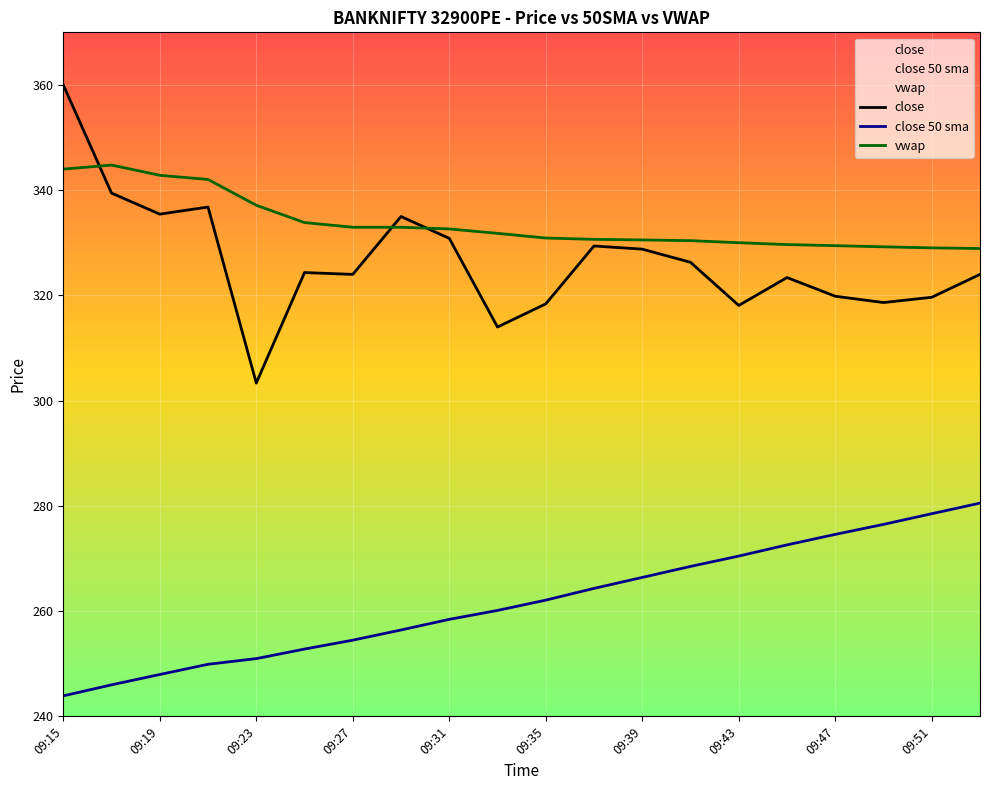

How many lines are shown in the chart?

3